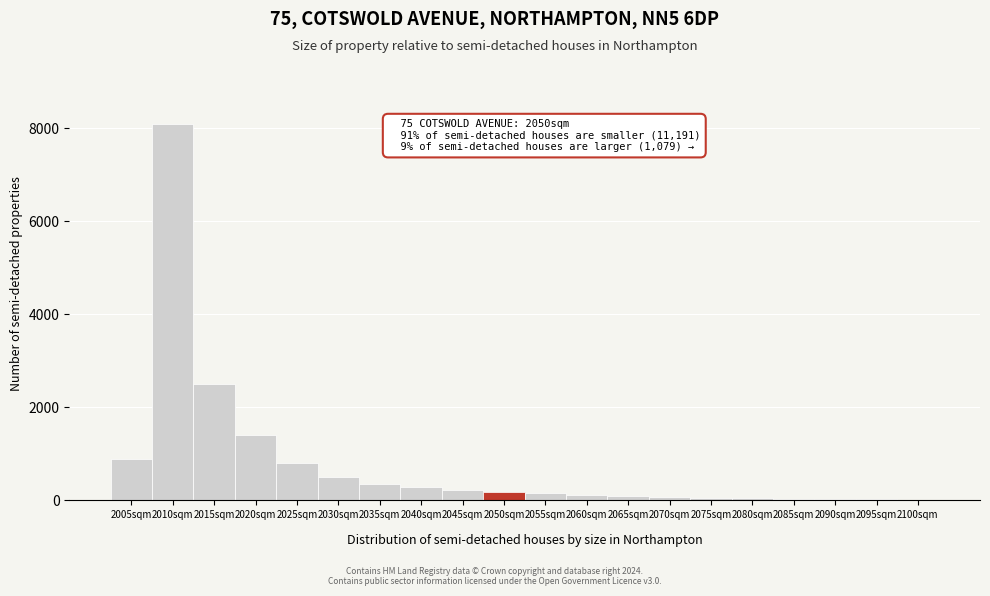

What is the sum of all values?

15890